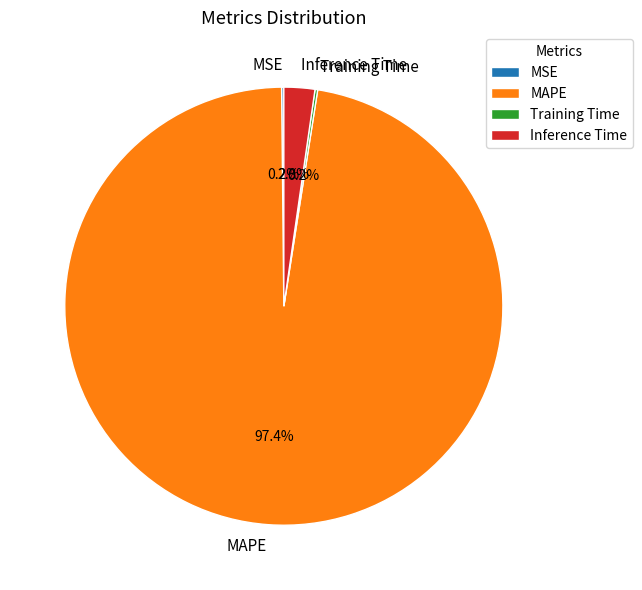

What is the largest slice in the pie chart?

MAPE